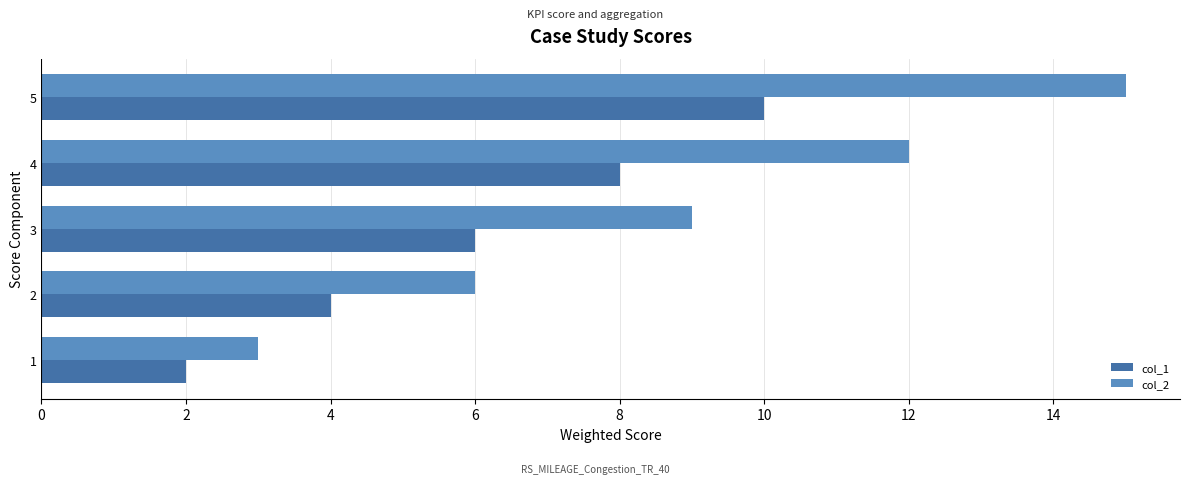

At 4, list the series in order from smallest to largest.

col_1, col_2